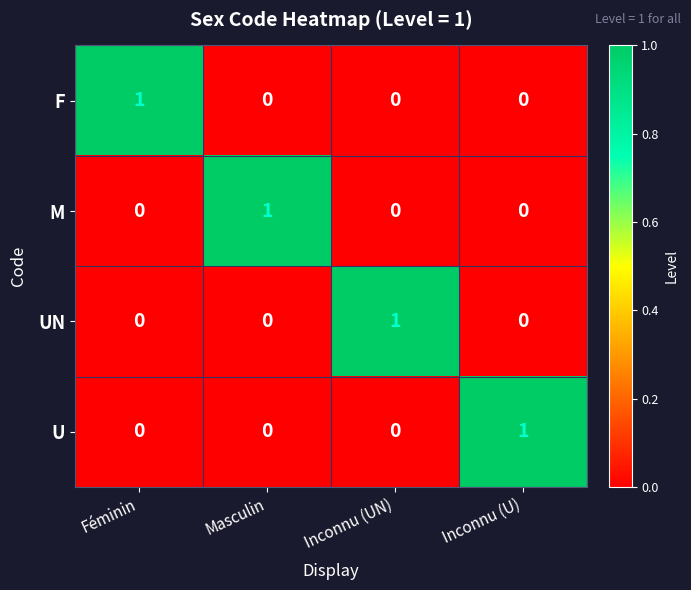

Reading left to right, extract all data points from this chart.

F: Féminin=1	Masculin=0	Inconnu (UN)=0	Inconnu (U)=0
M: Féminin=0	Masculin=1	Inconnu (UN)=0	Inconnu (U)=0
UN: Féminin=0	Masculin=0	Inconnu (UN)=1	Inconnu (U)=0
U: Féminin=0	Masculin=0	Inconnu (UN)=0	Inconnu (U)=1